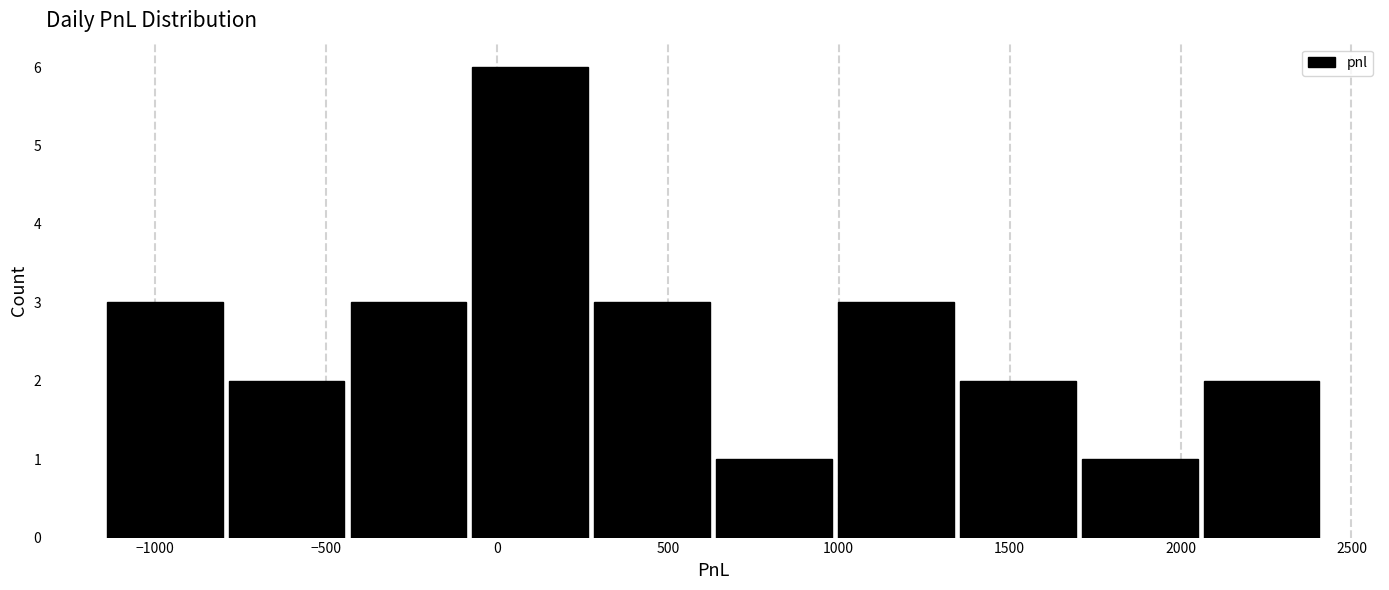

Reading left to right, list every bar in this chart as the range it spans on the x-axis followed by its height. Neither the bar edges nor the heights are printed on the chart, so give them approximately, as read against the axes.

-1150 to -800: 3
-800 to -450: 2
-450 to -100: 3
-100 to 300: 6
300 to 650: 3
650 to 1000: 1
1000 to 1350: 3
1350 to 1700: 2
1700 to 2050: 1
2050 to 2400: 2